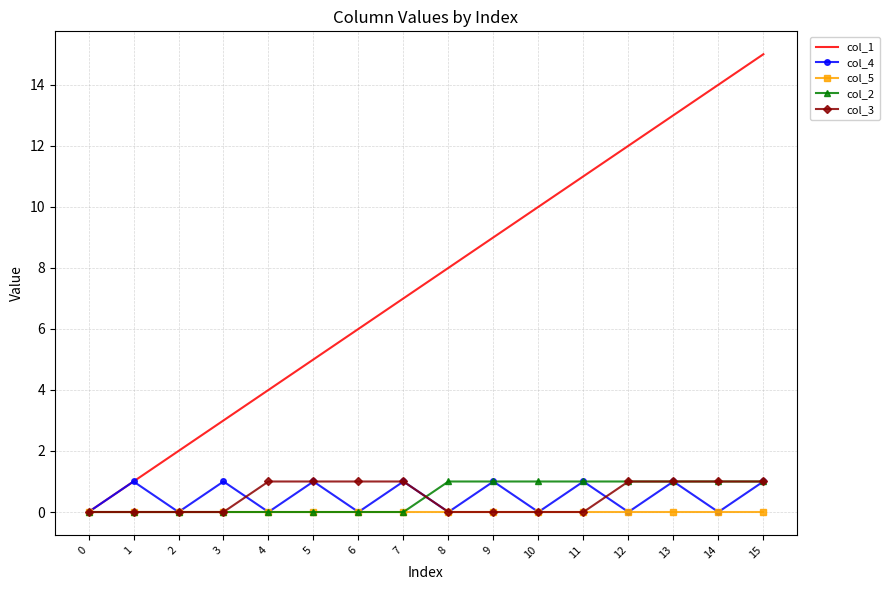

Reading right to left, list all the values displayed in this chart.

col_1: 15	14	13	12	11	10	9	8	7	6	5	4	3	2	1	0
col_4: 1	0	1	0	1	0	1	0	1	0	1	0	1	0	1	0
col_5: 0	0	0	0	0	0	0	0	0	0	0	0	0	0	0	0
col_2: 1	1	1	1	1	1	1	1	0	0	0	0	0	0	0	0
col_3: 1	1	1	1	0	0	0	0	1	1	1	1	0	0	0	0